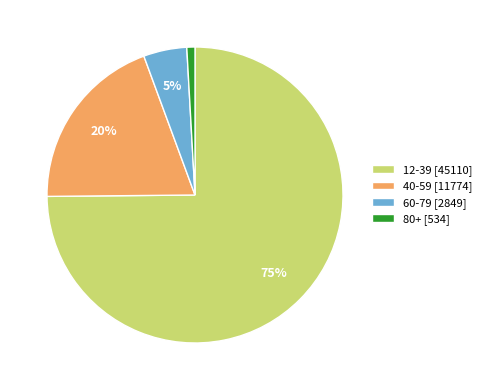

How many segments does this pie chart have?

4